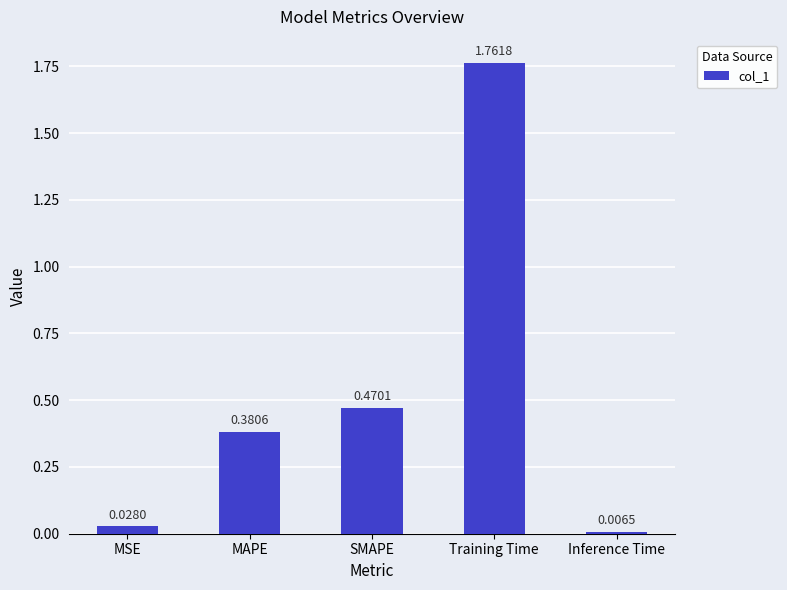

What is the label of the 4th bar from the right?

MAPE